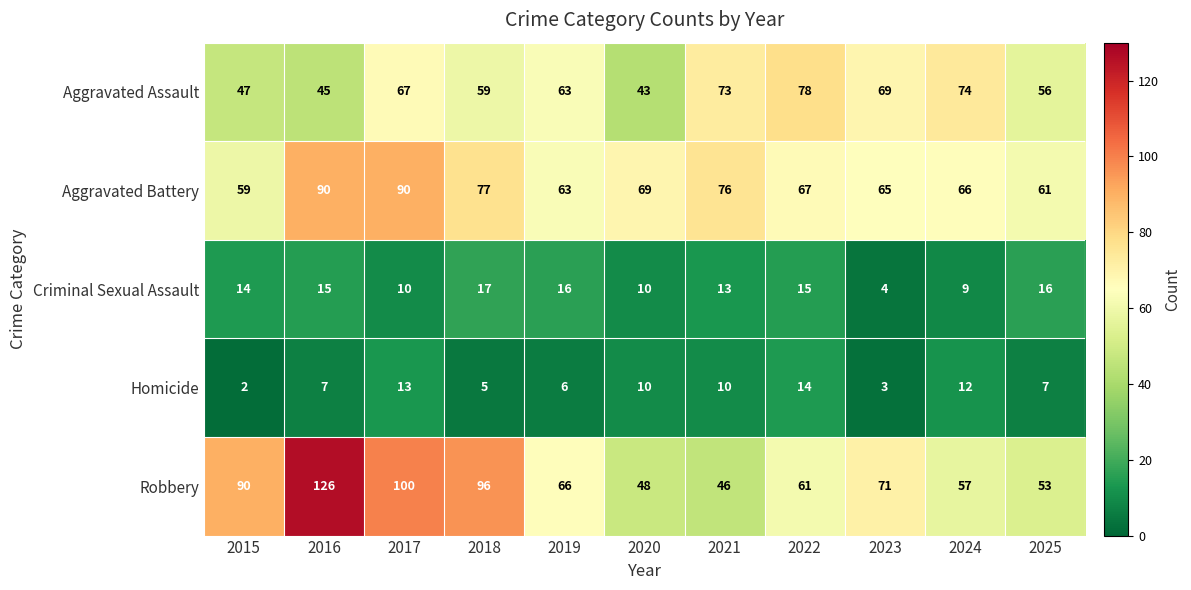

True or false: Homicide has a value of 3 at 2019.

False